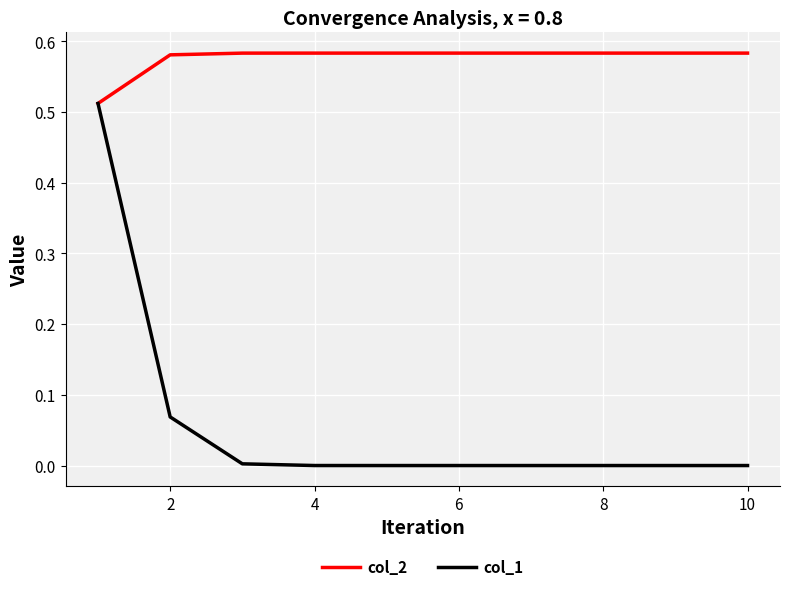

List the series in order of their overall mean, lowest first.

col_1, col_2